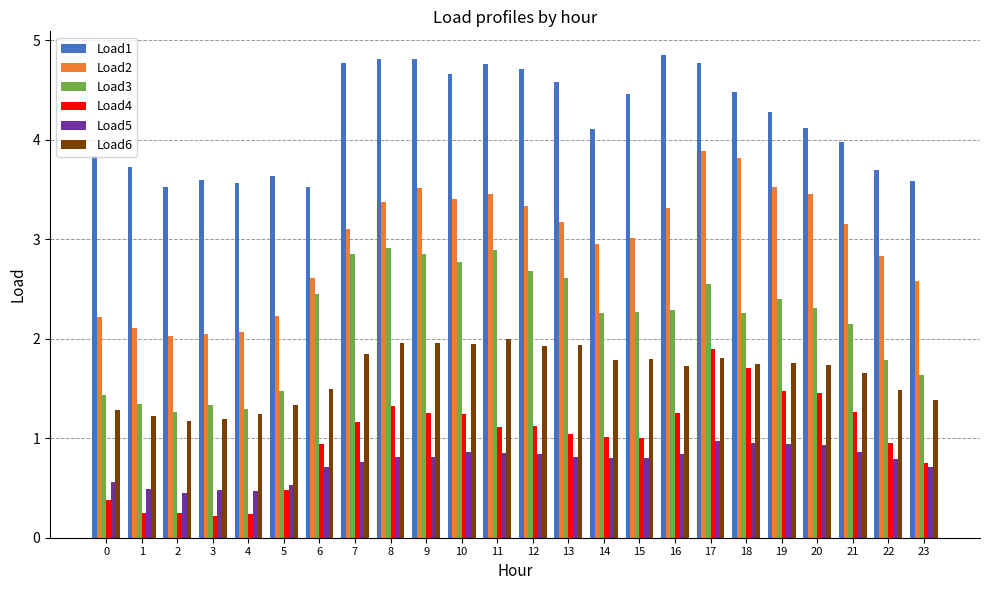

What is the minimum value shown in the chart?

0.2